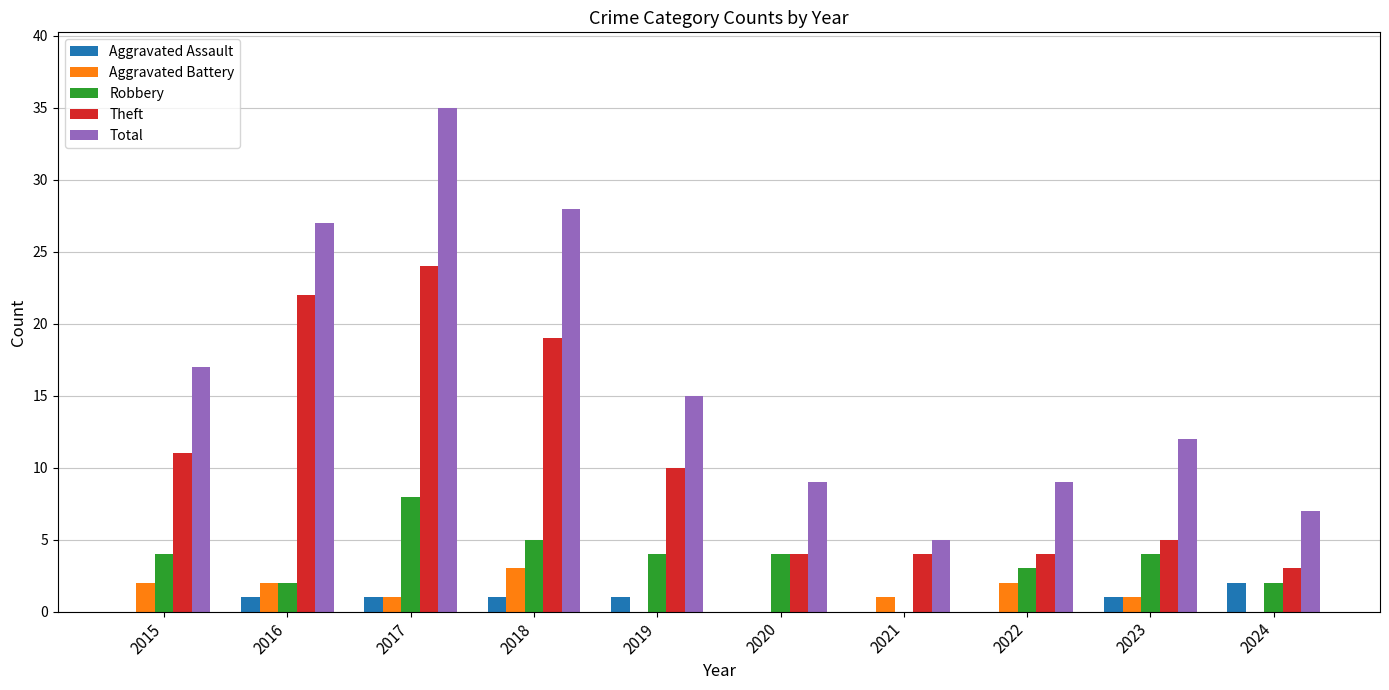

Read the Robbery value at 2022.

3